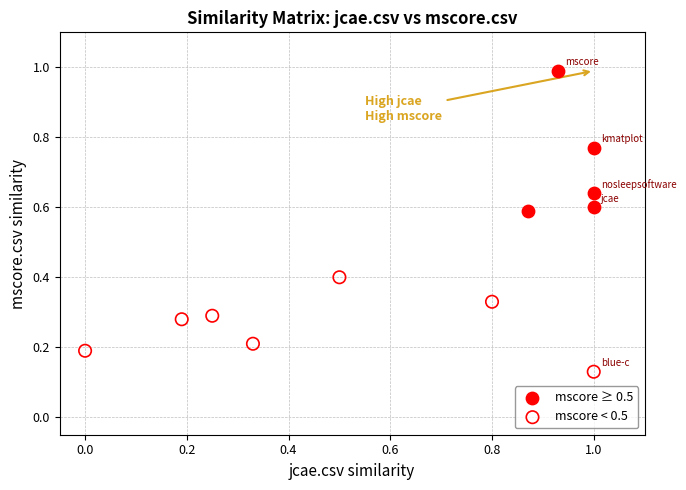

Which series has the widest spread of Y values?

mscore ≥ 0.5